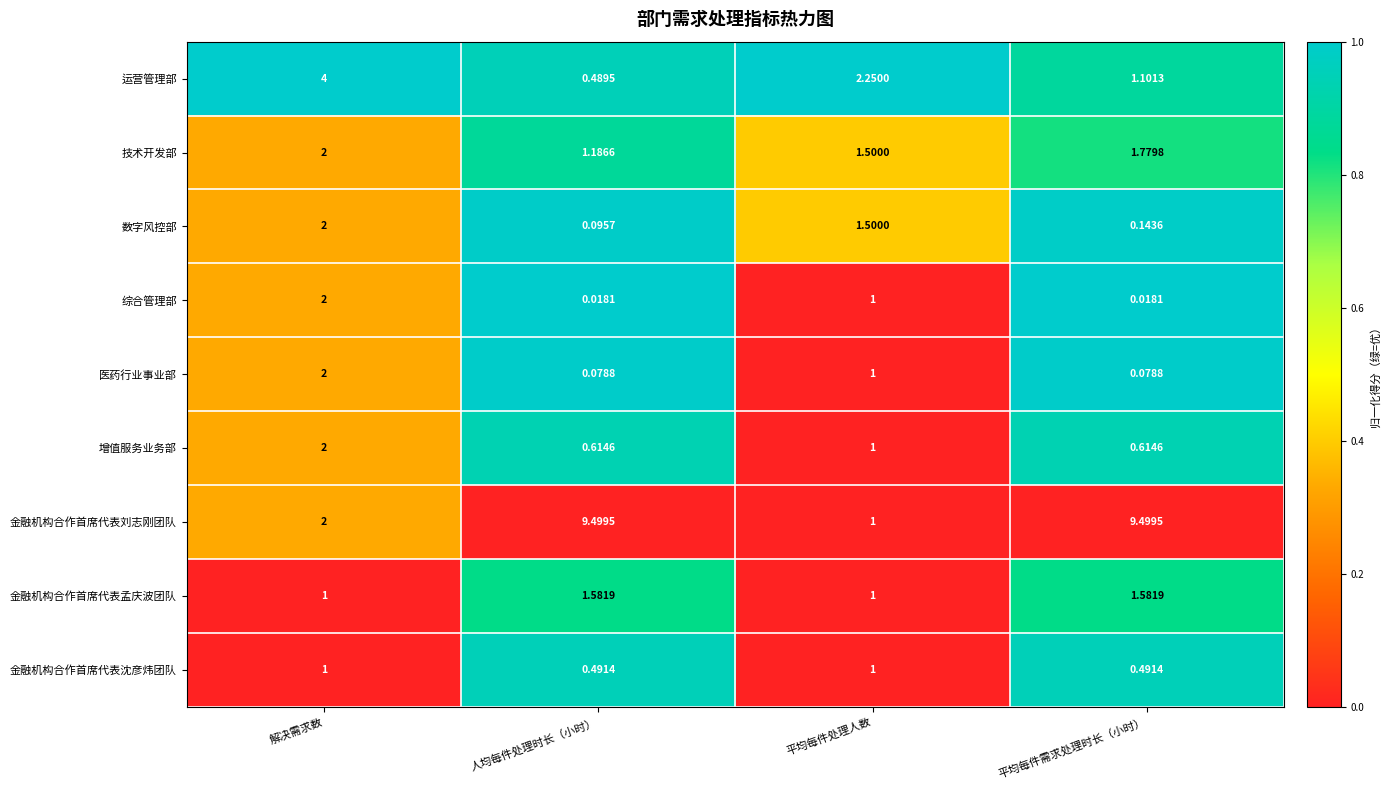

Which series has the largest total across all categories?

金融机构合作首席代表刘志刚团队